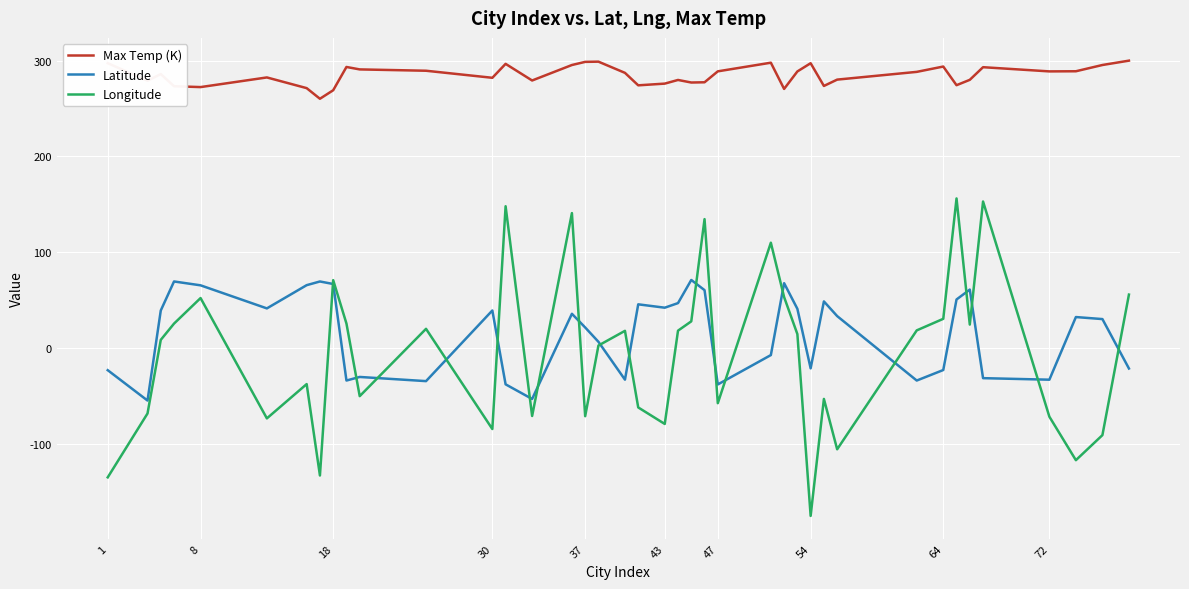

Does the chart display data point markers on the line(s)?

No